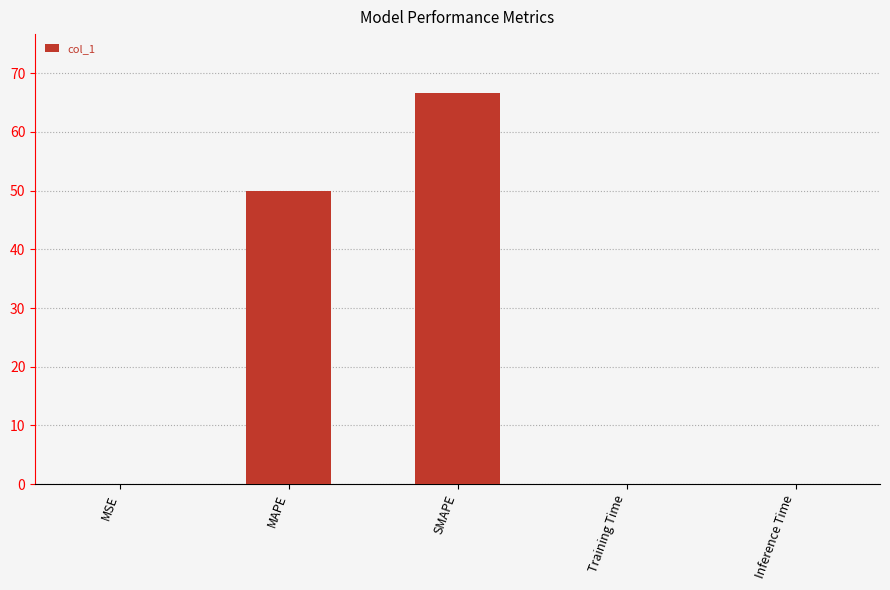

At which category does the chart reach its peak across all series?

SMAPE